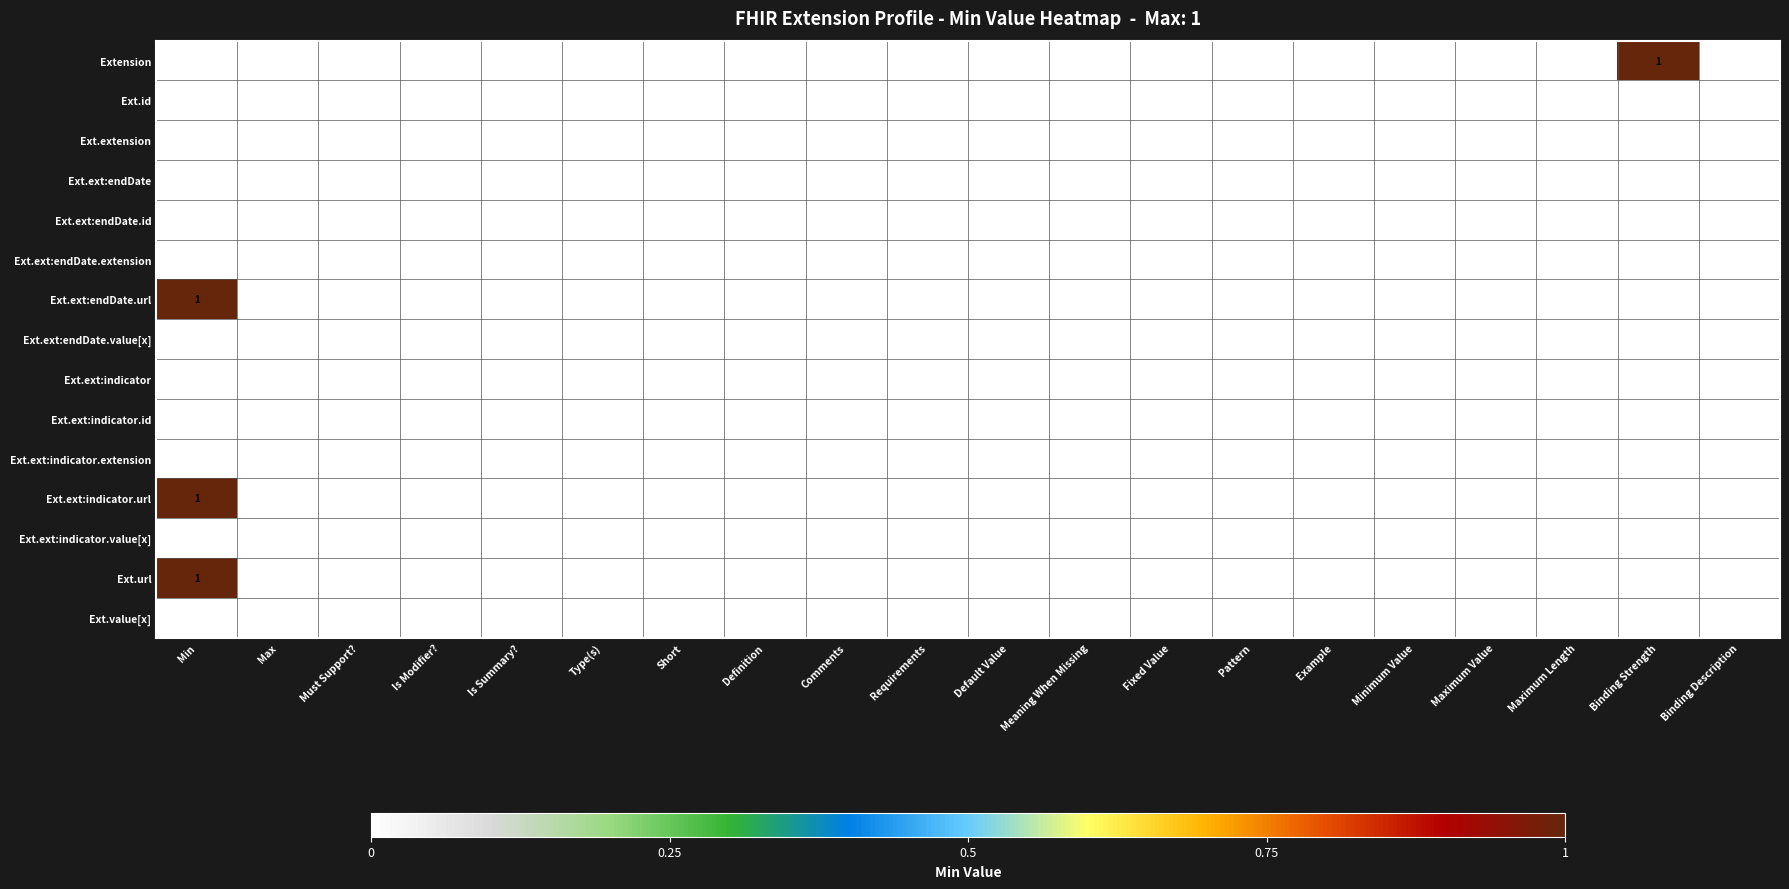

At which category is the sum across all series the highest?

Min